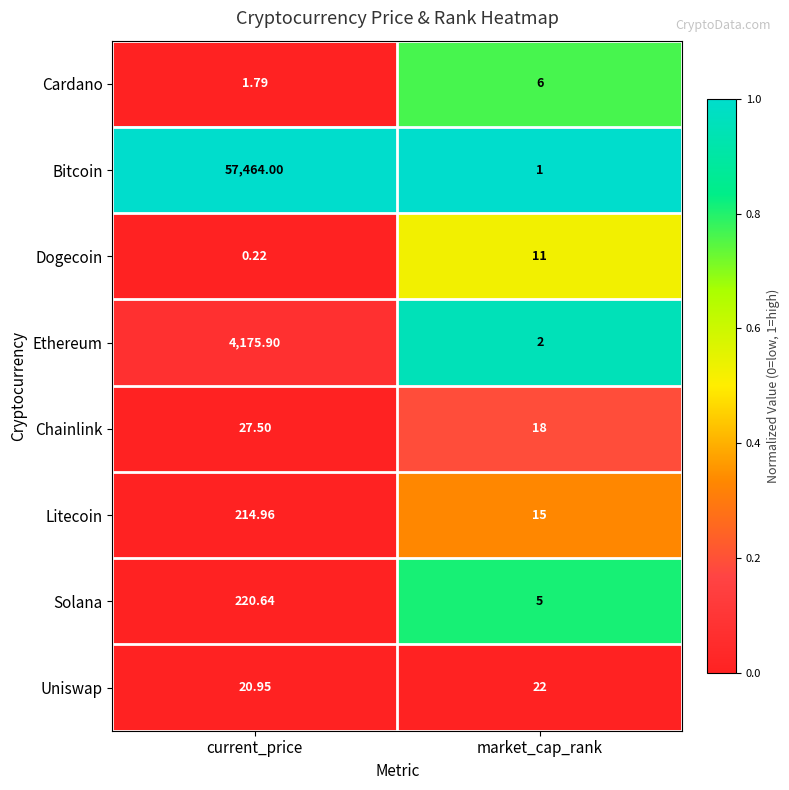

What is the greatest value displayed?

57464.0